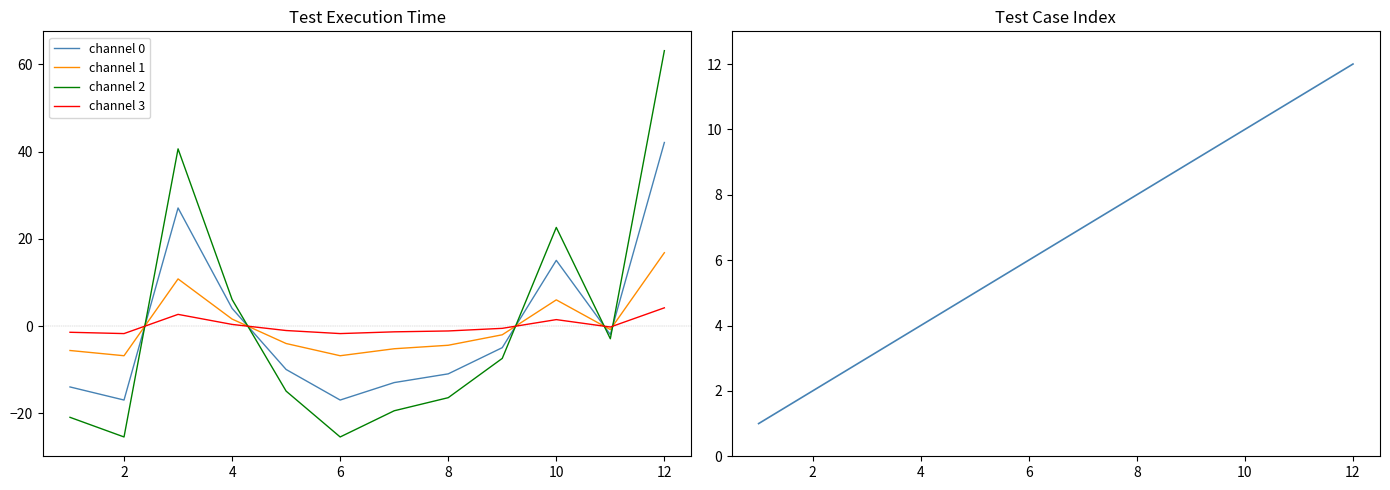

True or false: channel 0 and channel 3 cross at least once.

True